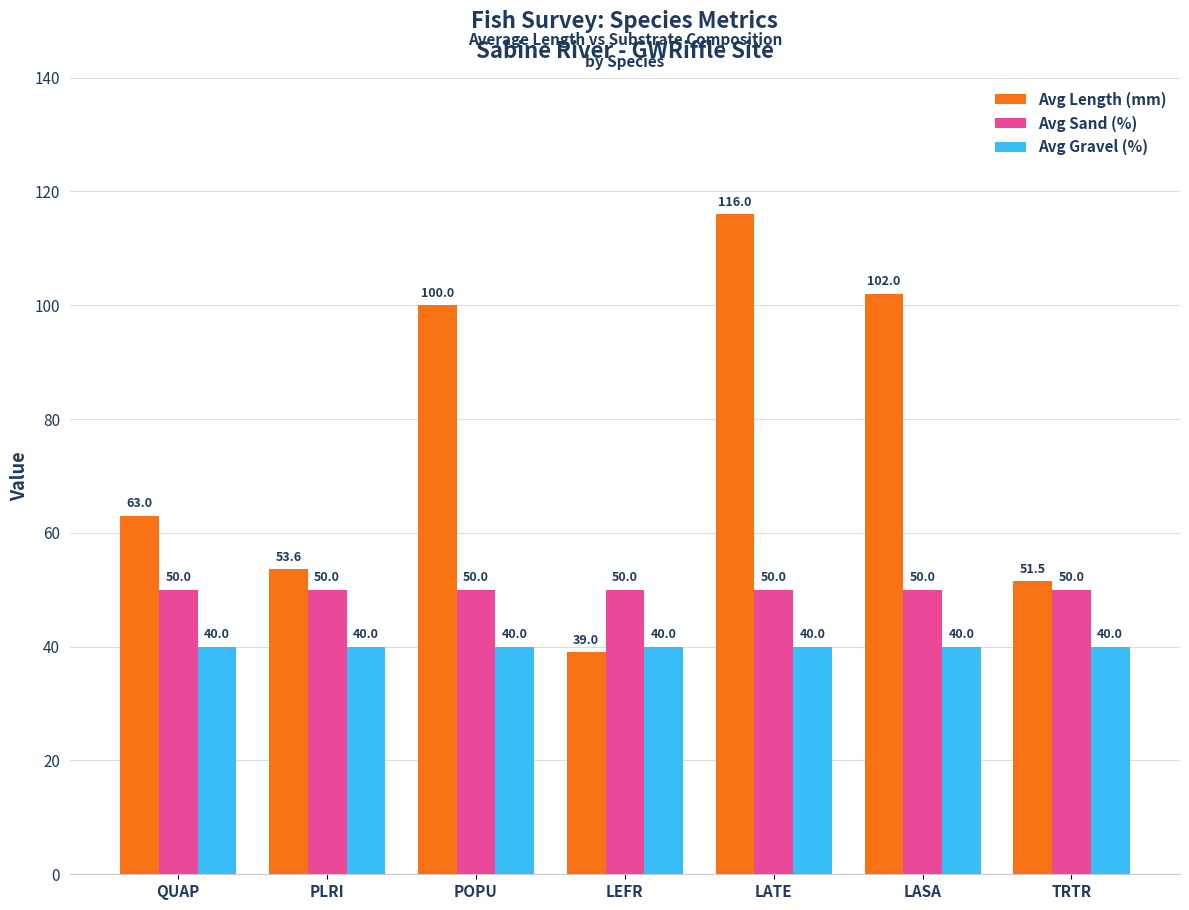

Reading left to right, what are all the values shown in this chart?

Avg Length (mm): QUAP=63.0	PLRI=53.6	POPU=100.0	LEFR=39.0	LATE=116.0	LASA=102.0	TRTR=51.5
Avg Sand (%): QUAP=50.0	PLRI=50.0	POPU=50.0	LEFR=50.0	LATE=50.0	LASA=50.0	TRTR=50.0
Avg Gravel (%): QUAP=40.0	PLRI=40.0	POPU=40.0	LEFR=40.0	LATE=40.0	LASA=40.0	TRTR=40.0